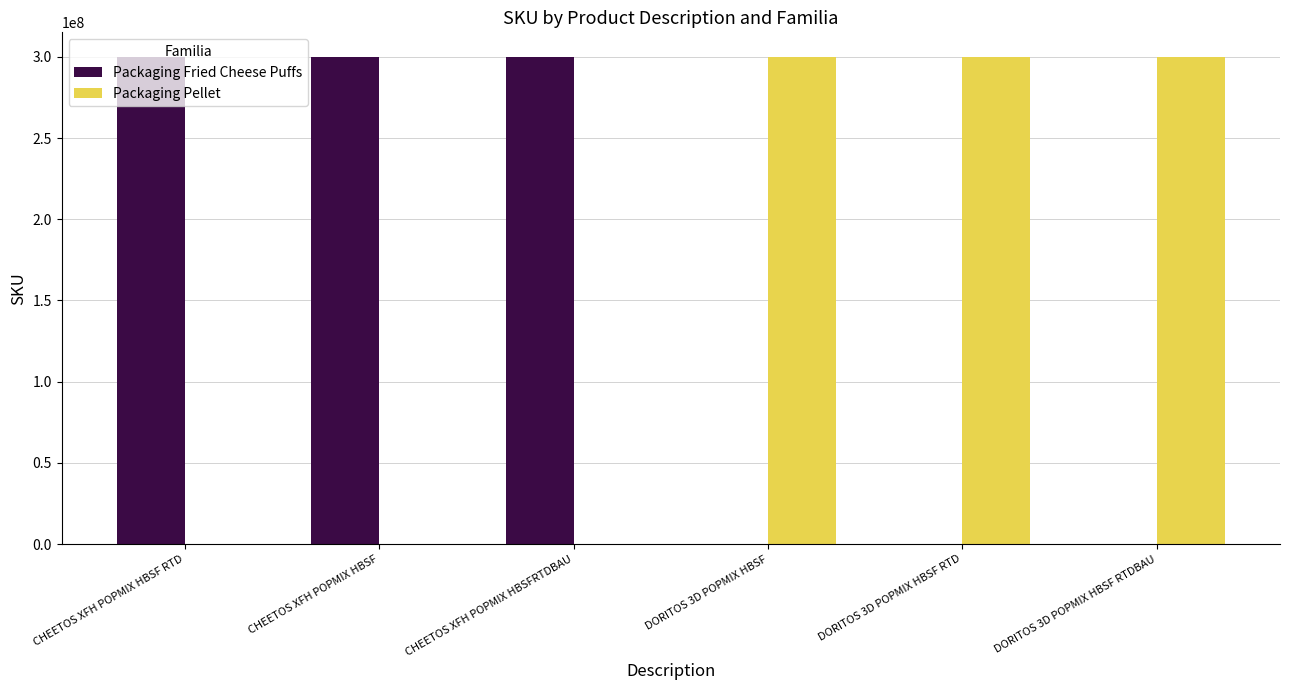

Are the bars horizontal?

No